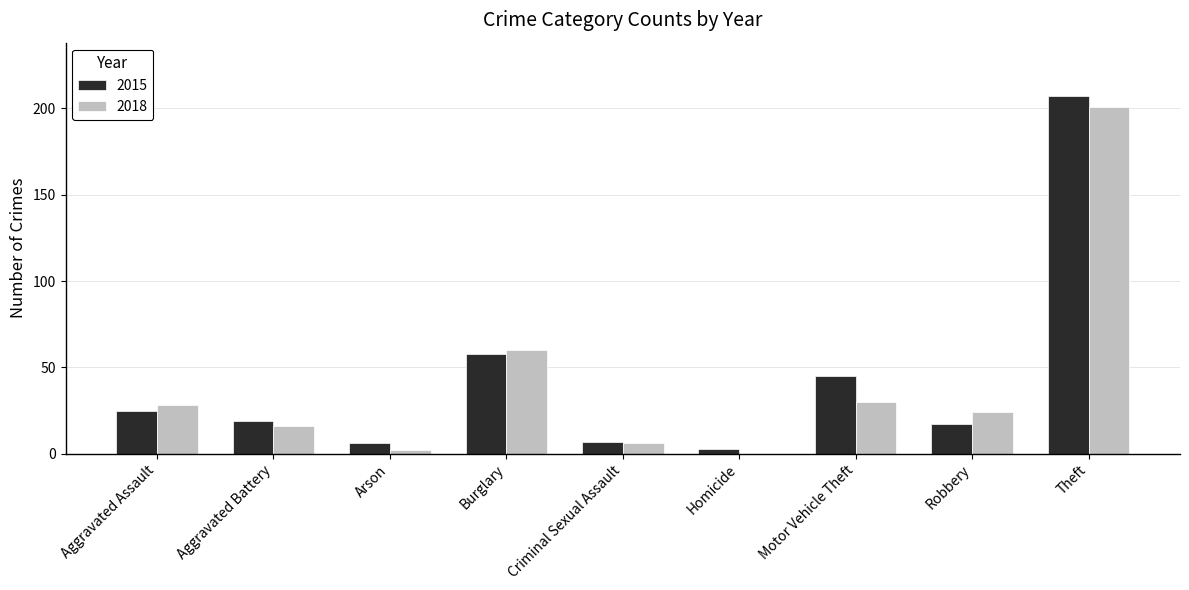

What is the sum of all 2015 values?

387